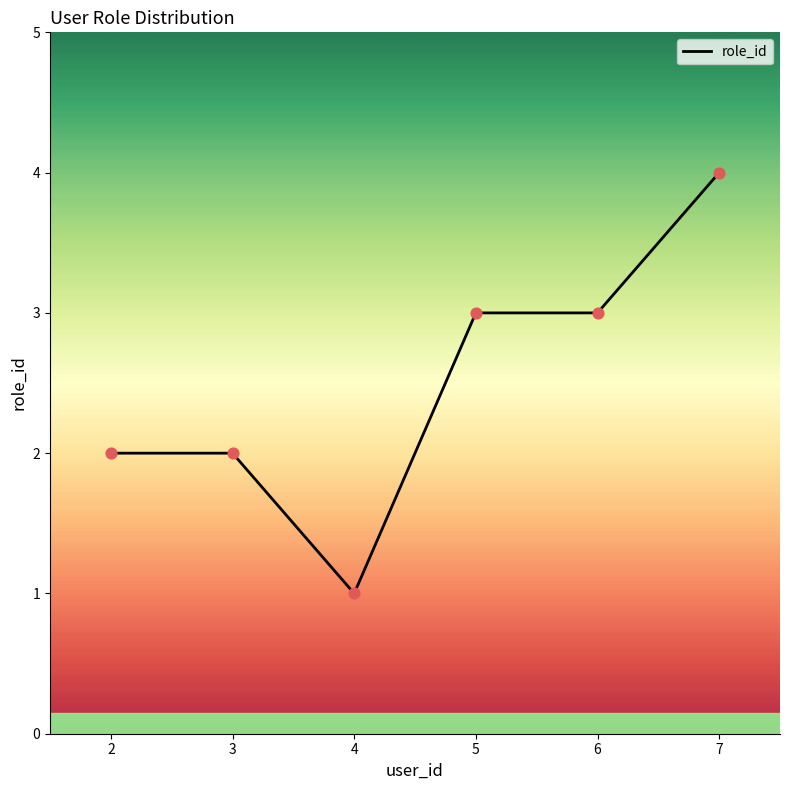

What is the ratio of the value at 4 to the value at 5?

0.3